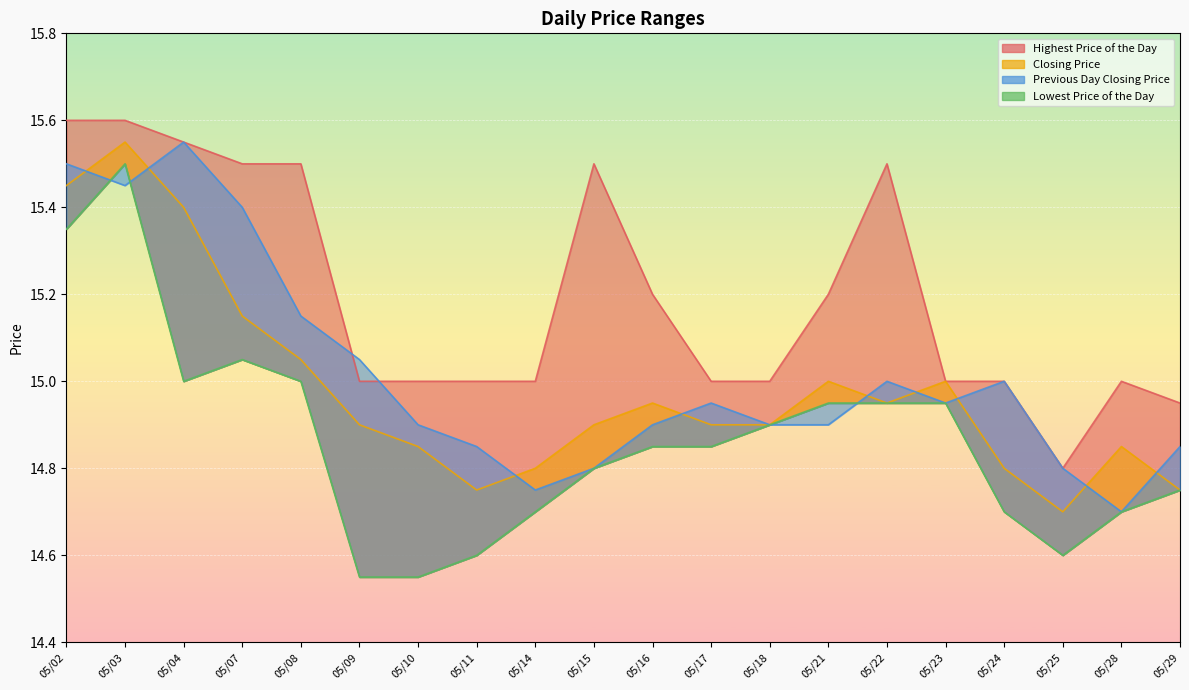

True or false: Closing Price has a value of 14.8 at 05/24.

True